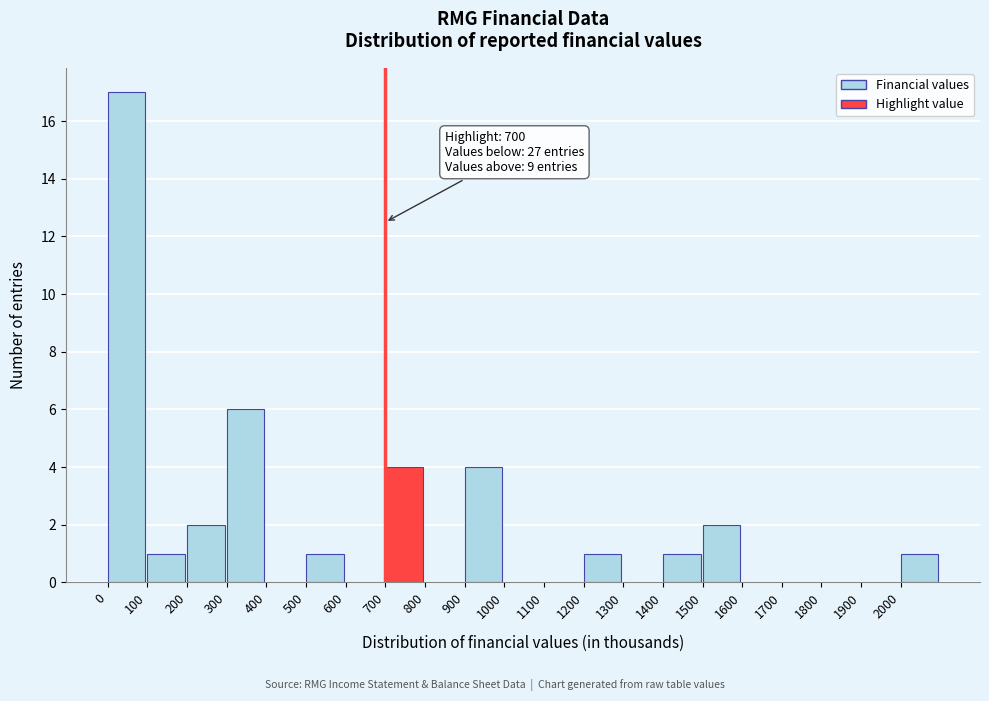

Which range on the x-axis has the tallest bar?

0 to 100